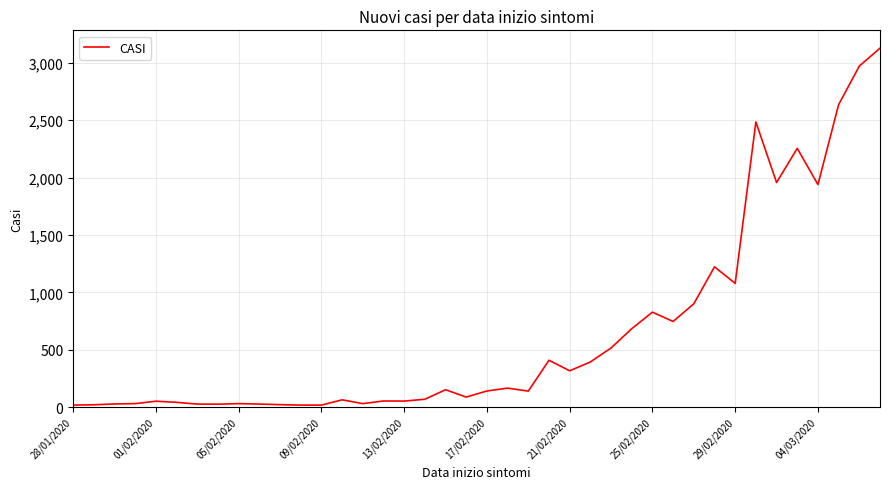

What is the maximum value shown in the chart?

3128